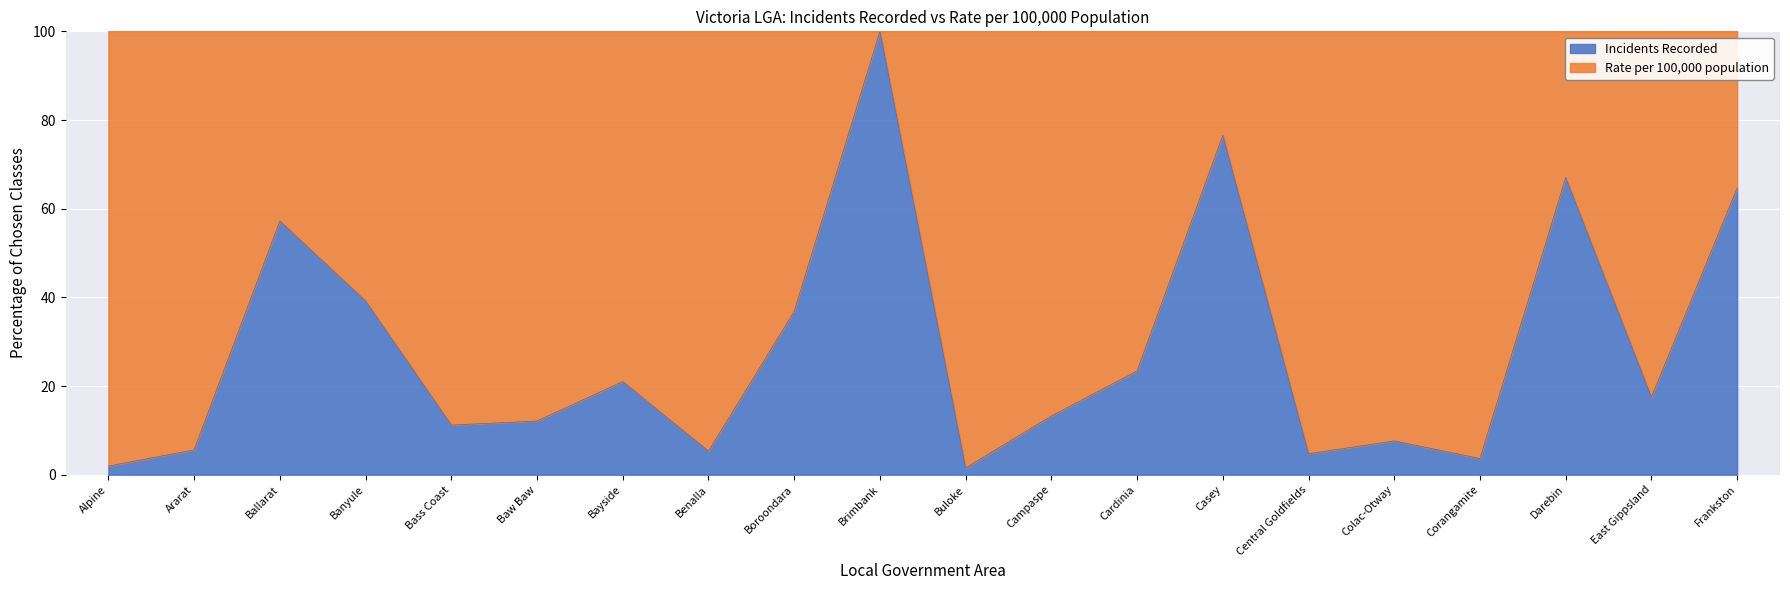

At which category does the chart reach its peak across all series?

Brimbank